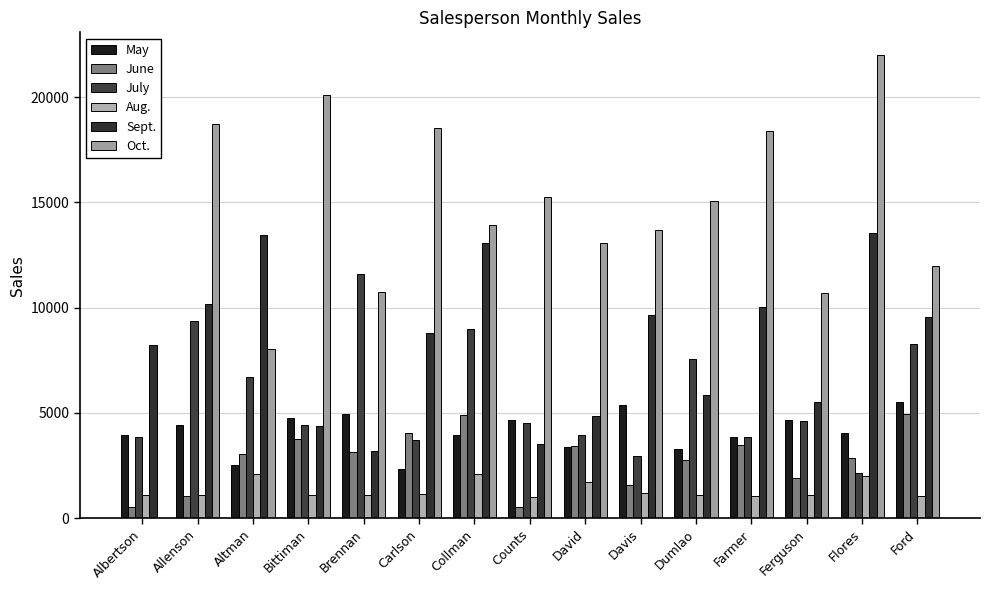

Reading left to right, list all the values displayed in this chart.

May: Albertson=3947	Allenson=4411	Altman=2521	Bittiman=4752	Brennan=4964	Carlson=2327	Collman=3967	Counts=4670	David=3379	Davis=5363	Dumlao=3275	Farmer=3860	Ferguson=4685	Flores=4052	Ford=5541
June: Albertson=557	Allenson=1042	Altman=3072	Bittiman=3755	Brennan=3152	Carlson=4056	Collman=4906	Counts=521	David=3428	Davis=1562	Dumlao=2779	Farmer=3470	Ferguson=1913	Flores=2883	Ford=4931
July: Albertson=3863	Allenson=9355	Altman=6702	Bittiman=4415	Brennan=11601	Carlson=3726	Collman=9007	Counts=4505	David=3973	Davis=2945	Dumlao=7549	Farmer=3862	Ferguson=4596	Flores=2142	Ford=8283
Aug.: Albertson=1117	Allenson=1100	Altman=2116	Bittiman=1089	Brennan=1122	Carlson=1135	Collman=2113	Counts=1024	David=1716	Davis=1176	Dumlao=1101	Farmer=1040	Ferguson=1126	Flores=2012	Ford=1054
Sept.: Albertson=8237	Allenson=10185	Altman=13452	Bittiman=4404	Brennan=3170	Carlson=8817	Collman=13090	Counts=3528	David=4839	Davis=9642	Dumlao=5850	Farmer=10024	Ferguson=5503	Flores=13547	Ford=9543
Oct.: Albertson=1	Allenson=18749	Altman=8046	Bittiman=20114	Brennan=10733	Carlson=18524	Collman=13953	Counts=15275	David=13085	Davis=13714	Dumlao=15065	Farmer=18389	Ferguson=10686	Flores=21983	Ford=11967